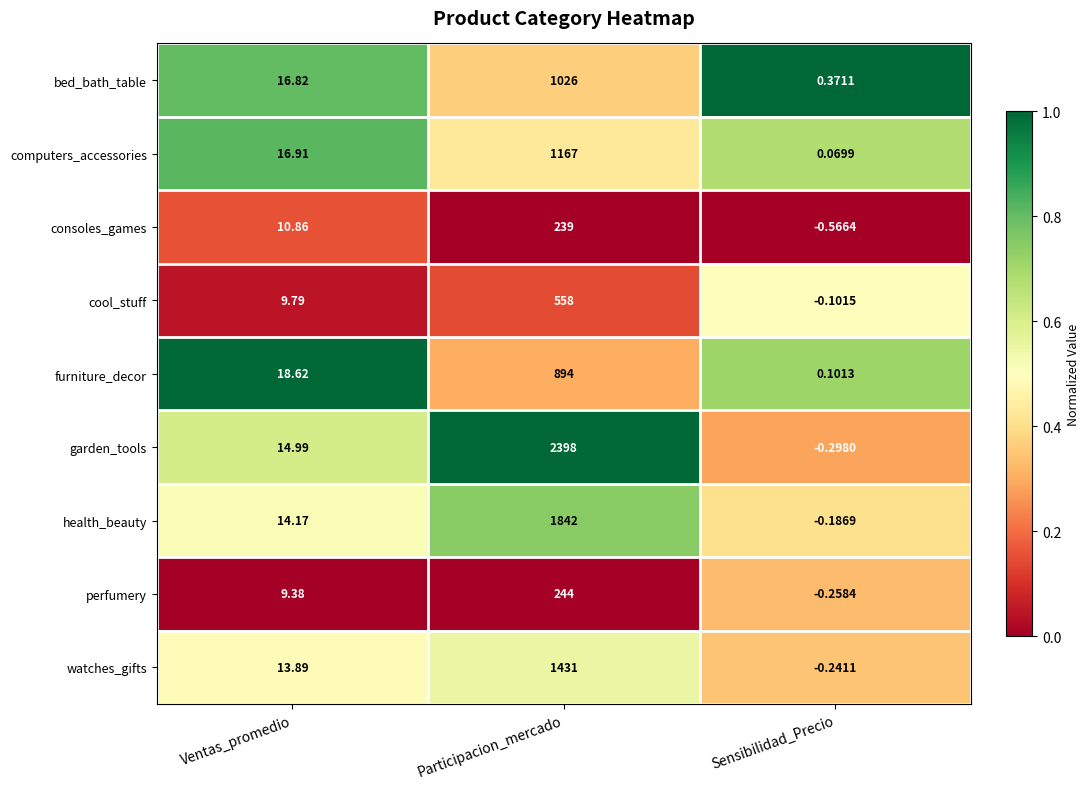

Which series changed the most between Ventas_promedio and Participacion_mercado?

garden_tools